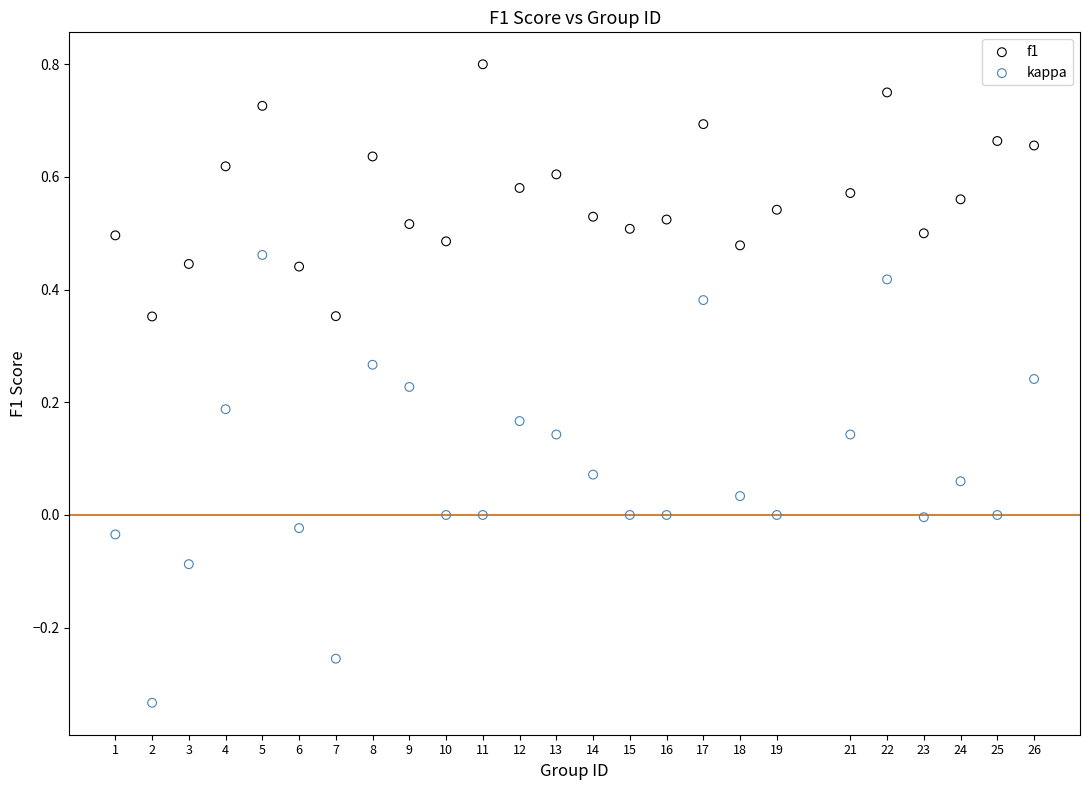

Which series contains the highest Y value?

f1